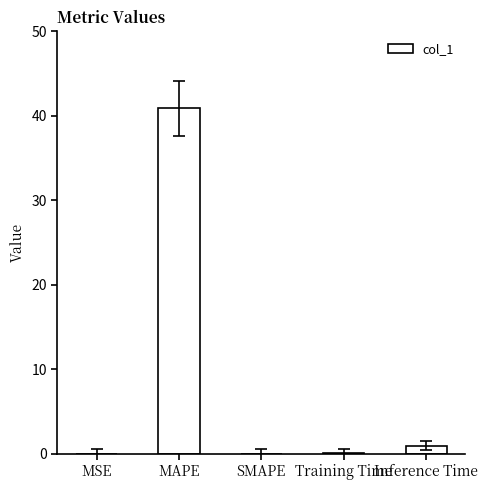

Read the value at Training Time.

0.1